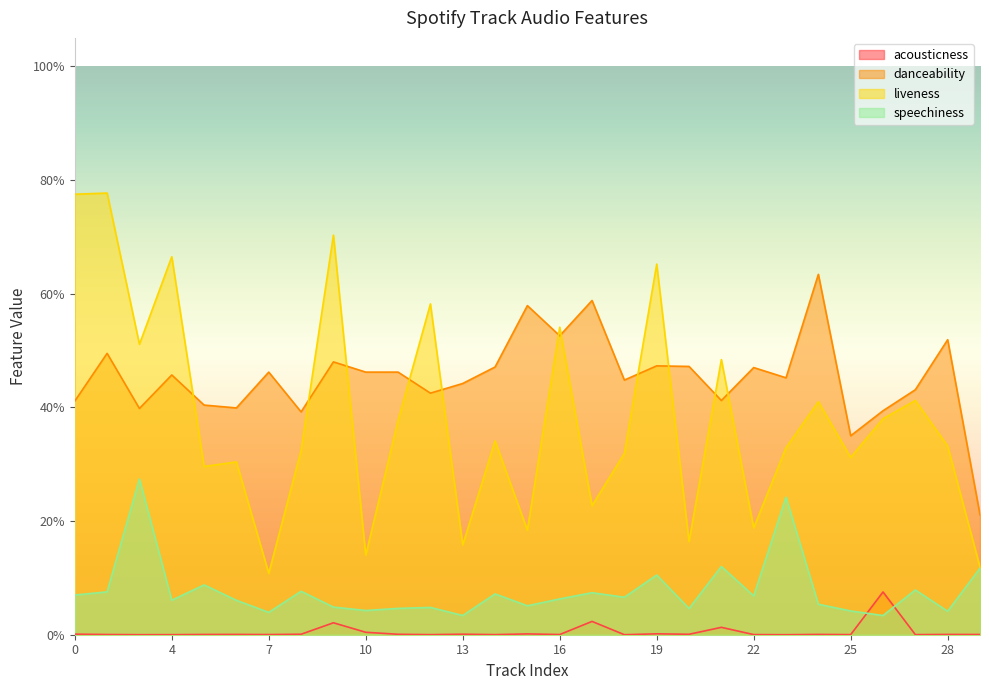

List the labels in order of liveness value, smallest first.

7, 29, 10, 13, 20, 15, 22, 17, 5, 6, 25, 18, 8, 23, 28, 14, 11, 26, 24, 27, 21, 3, 16, 12, 19, 4, 9, 0, 1